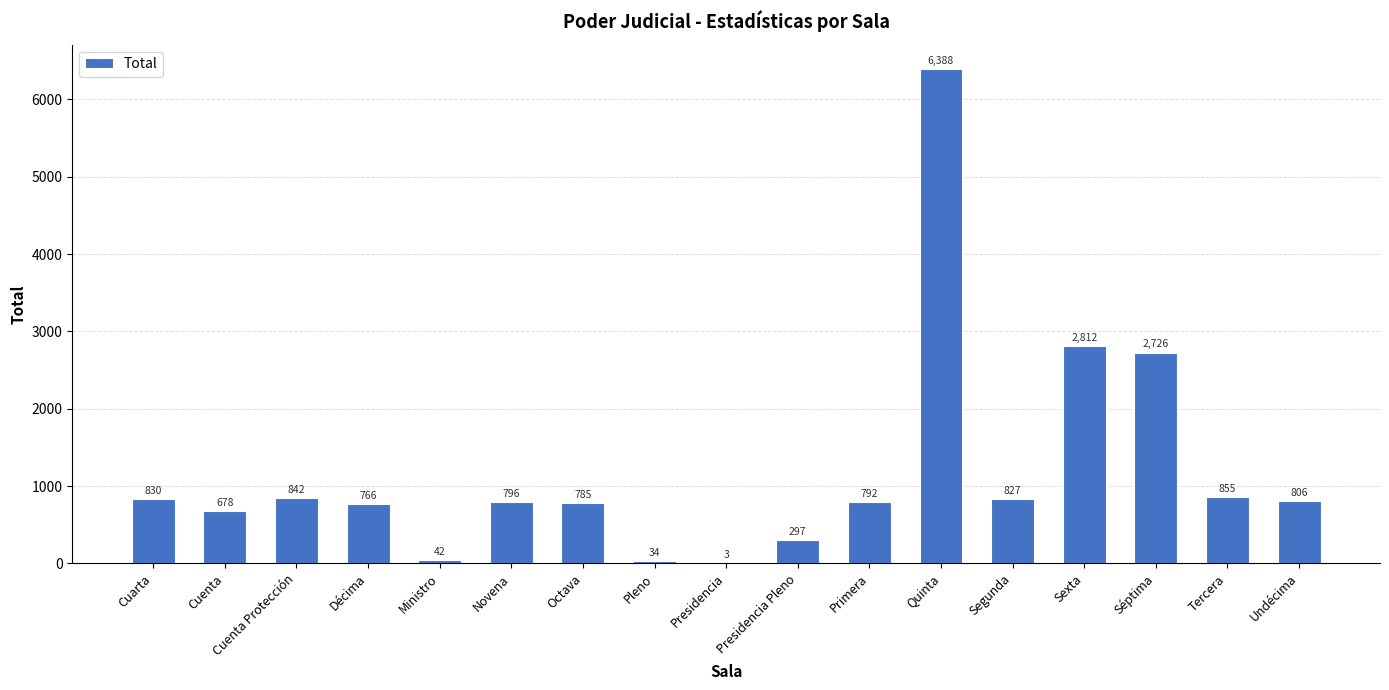

Between Octava and Sexta, which is larger?

Sexta